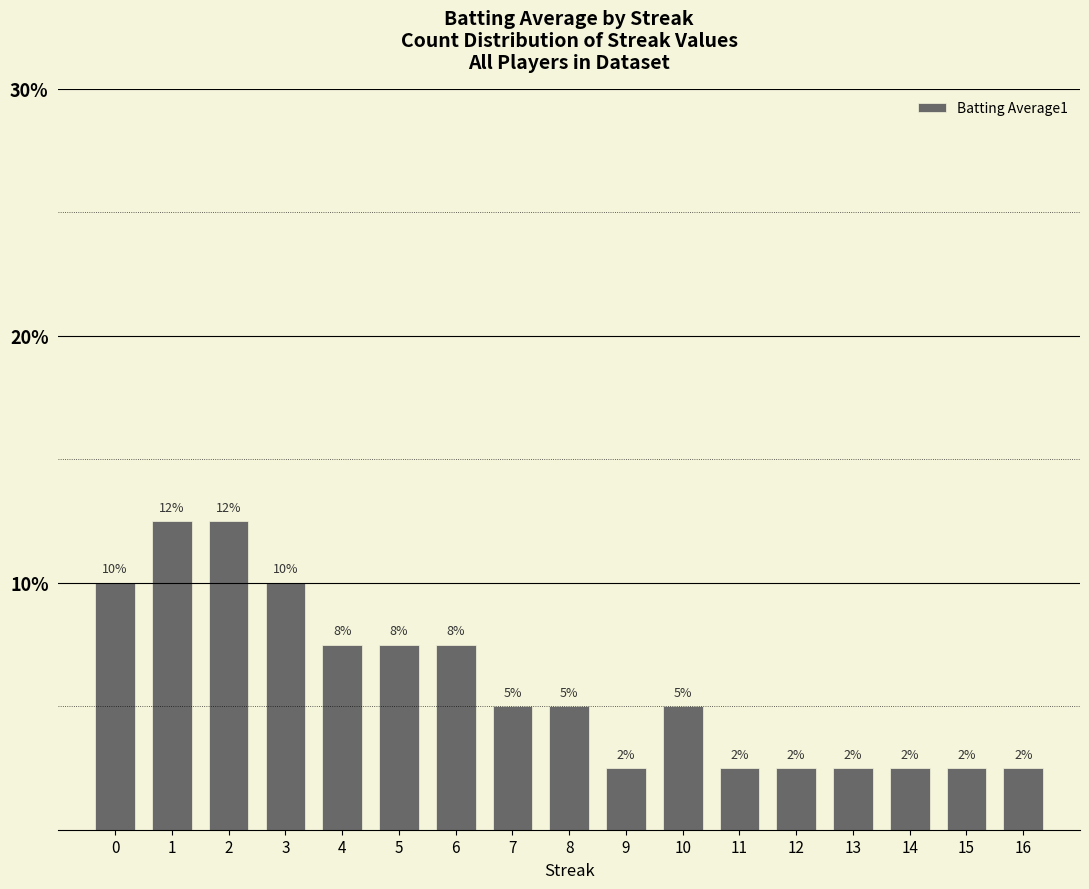

What is the difference between the maximum and second lowest values?

10.0